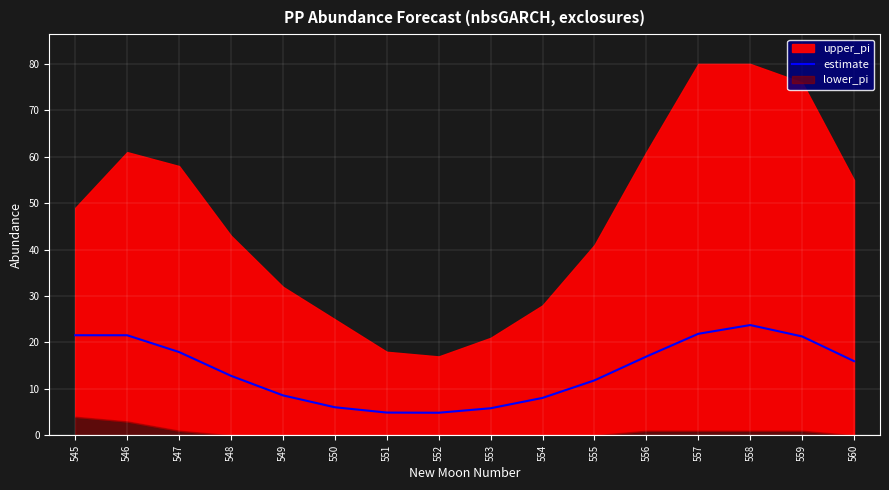

Read the value at 548.

12.8